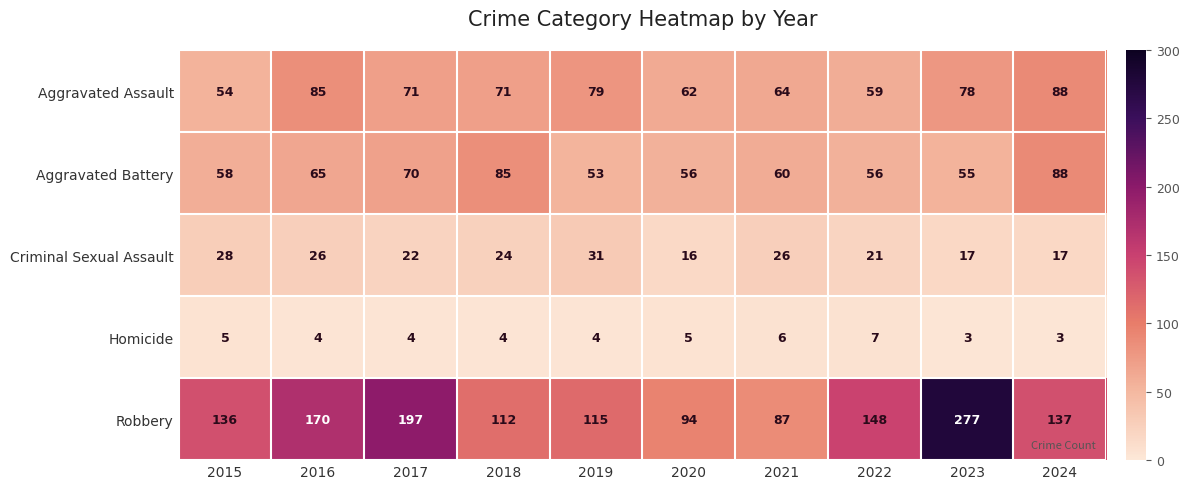

What is the spread (max minus min) of values at 2018?

108